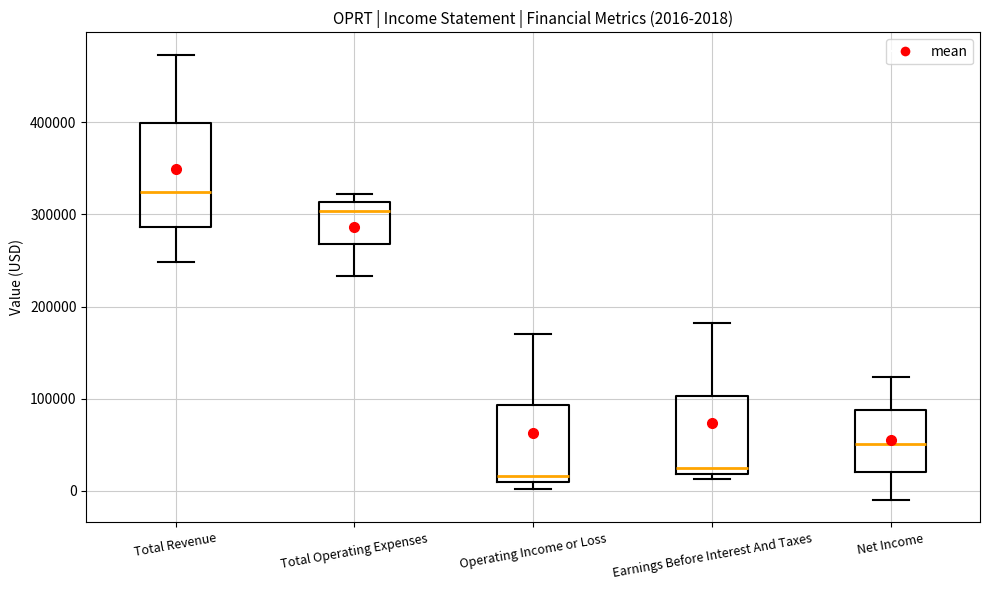

Which box is the tallest, from its lower edge to its upper edge?

Total Revenue